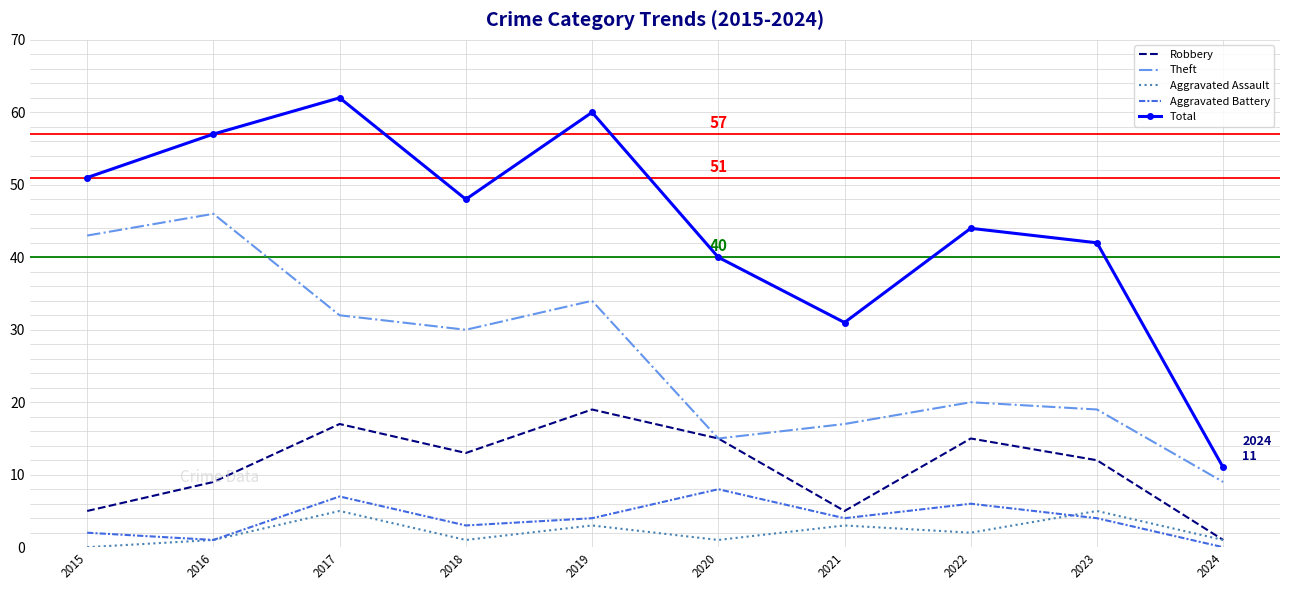

Read the Aggravated Assault value at 2019.

3